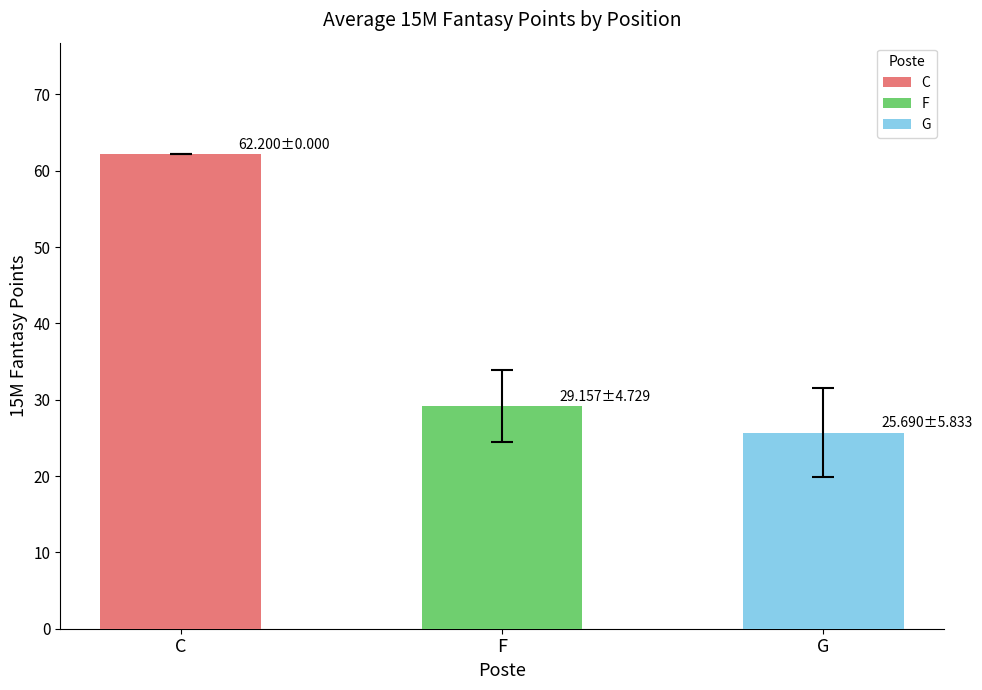

Which label corresponds to the smallest value in the chart?

G